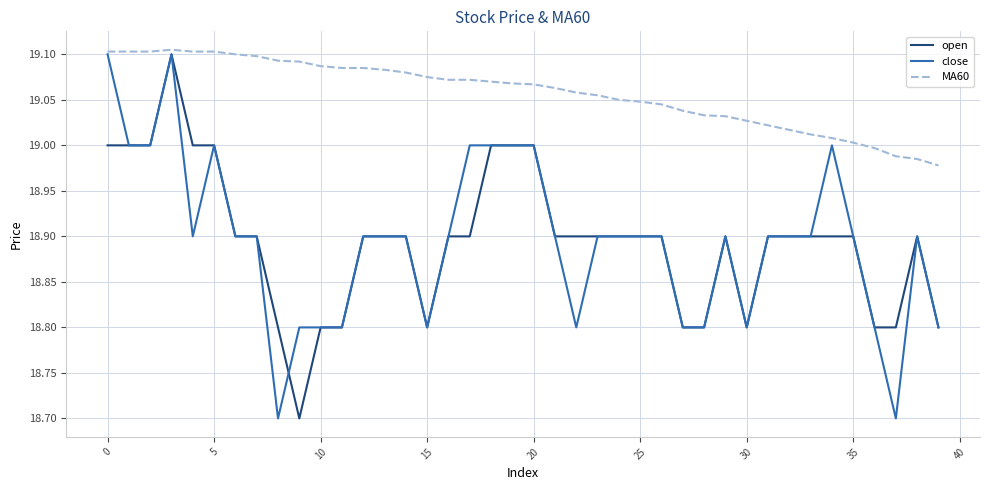

What is the minimum value for open?

18.7